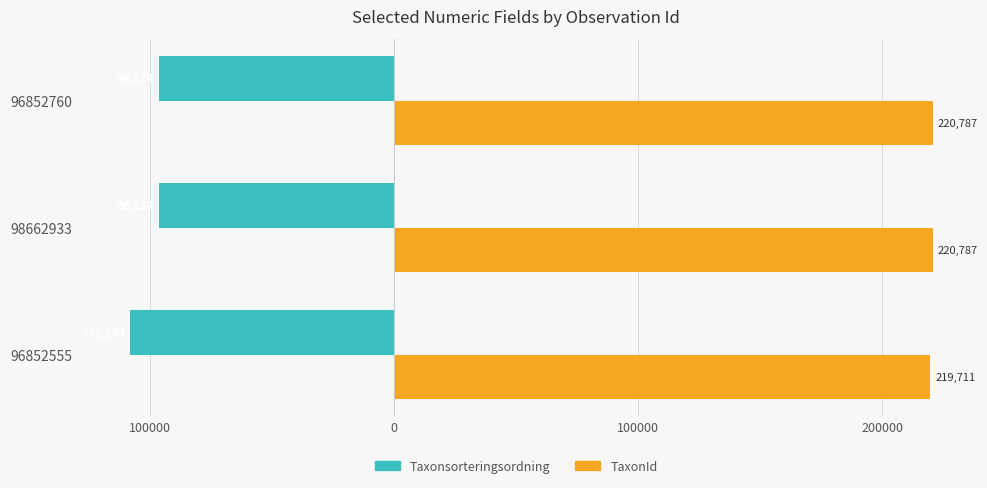

List the series in order of their overall mean, lowest first.

Taxonsorteringsordning, TaxonId